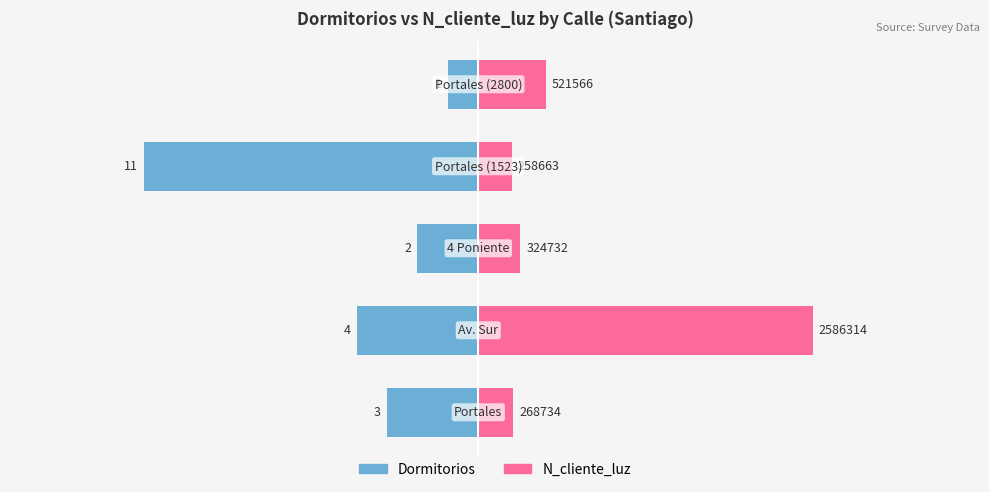

What is the value of the Dormitorios bar at the 5th from the left?

-1.0